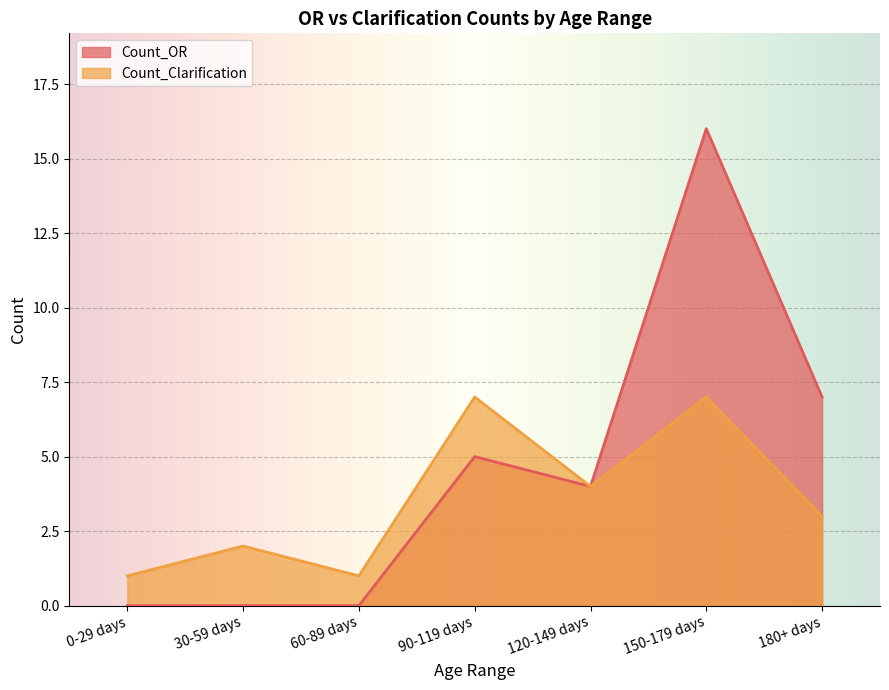

True or false: Count_Clarification has more than 0 points higher than both neighbors.

True